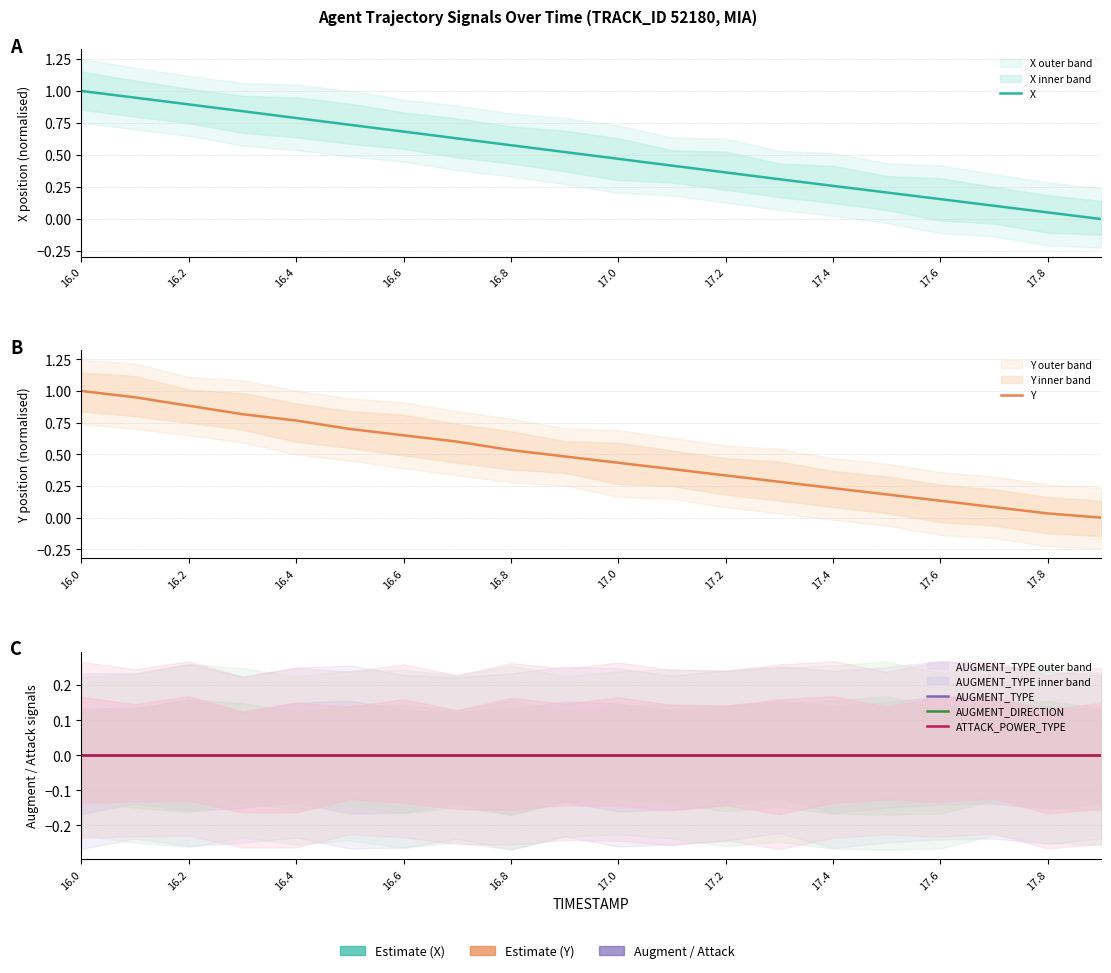

After their last crossing, which series has the higher values: X or Y?

X